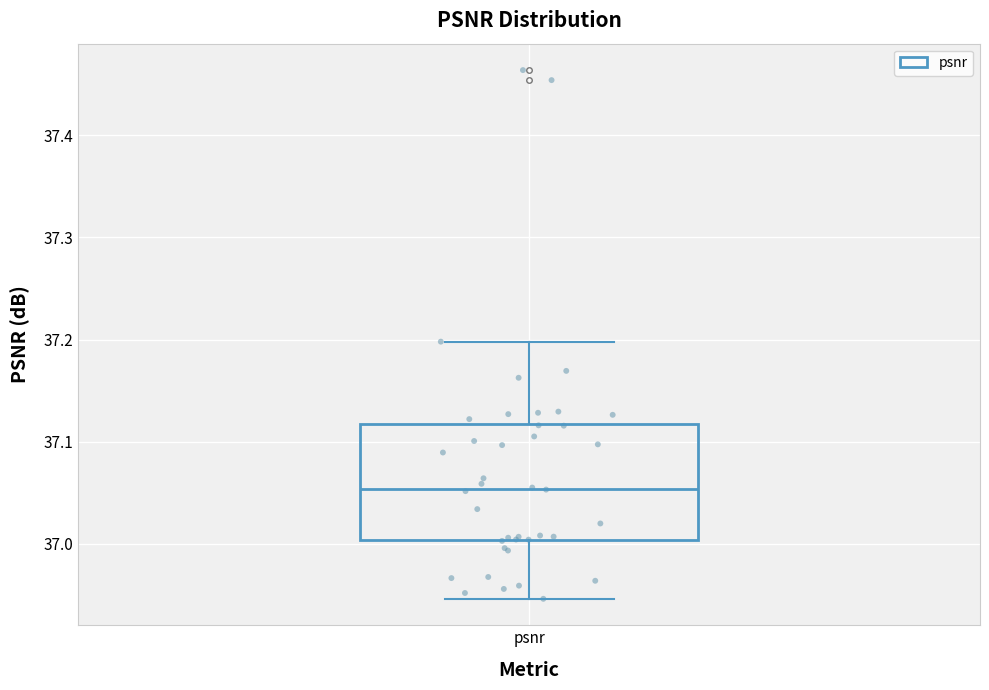

Read this box plot against the y-axis: the position of the median line, the range covered by the box, and the ends of both whiskers. The values are not printed on the chart, so give them approximately, as read against the axis.

median 37.05, box 37.00 to 37.12, whiskers 36.95 to 37.20